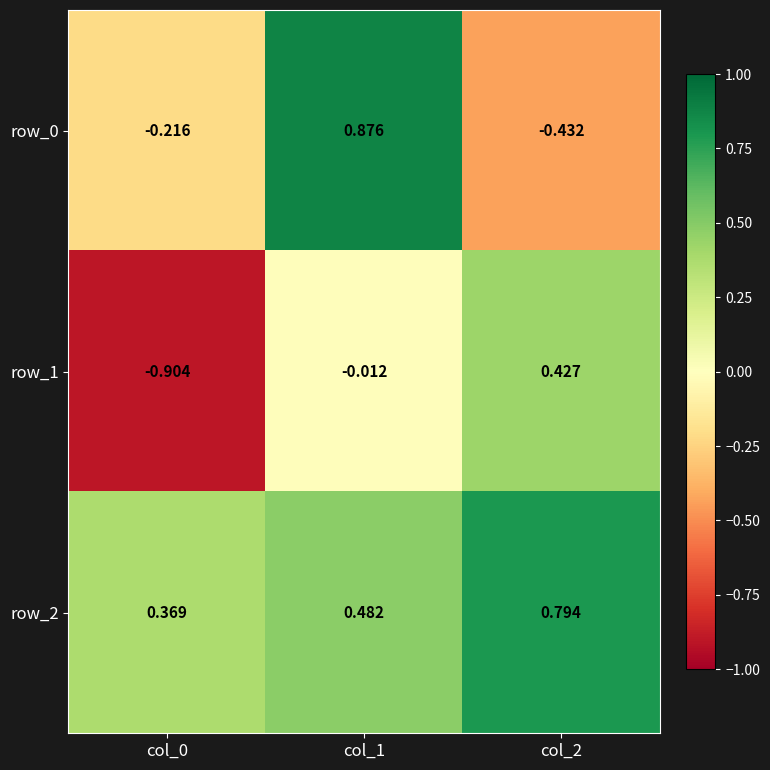

What is the sum of all row_1 values?

-0.5